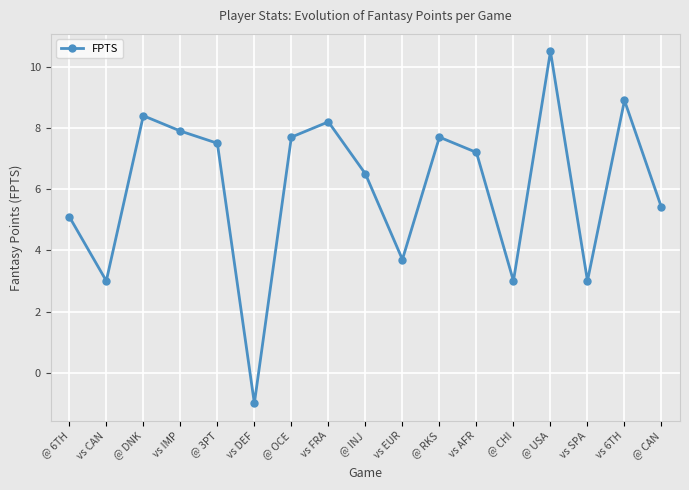

What is the change in value from @ OCE to vs FRA?

+0.5